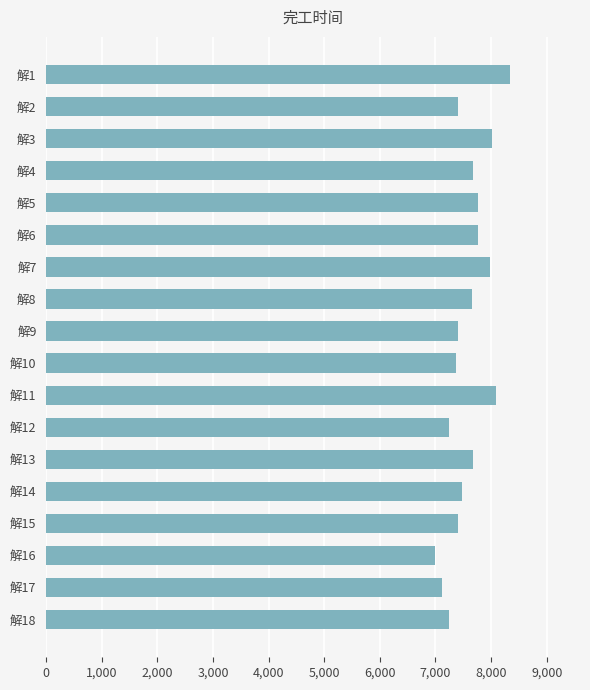

What is the sum of all values?

136599.9